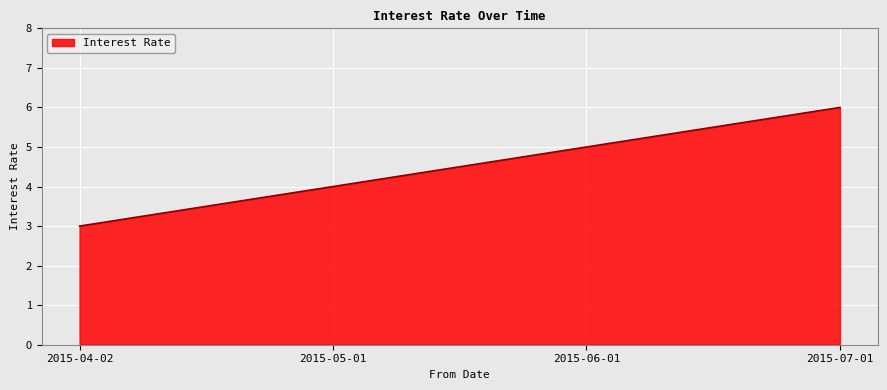

What is the difference between the values at 2015-05-01 and 2015-06-01?

1